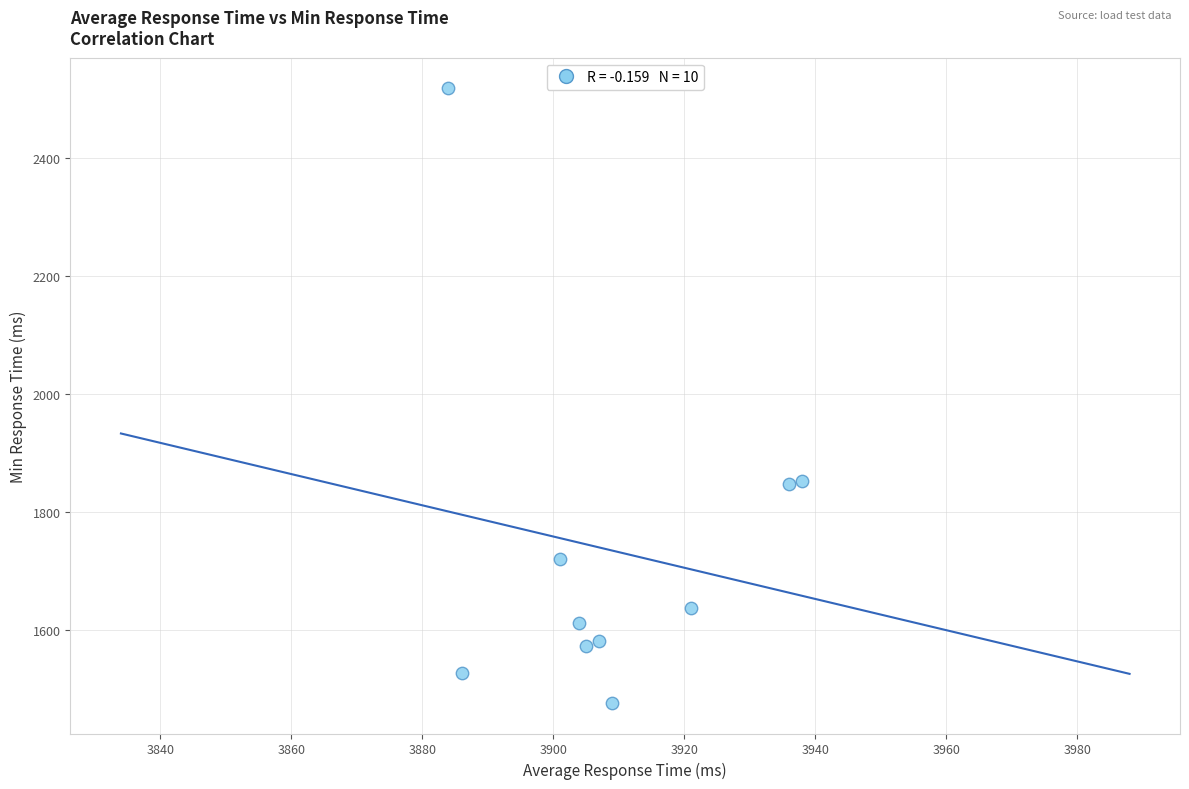

What is the range of X values (max minus min)?

54